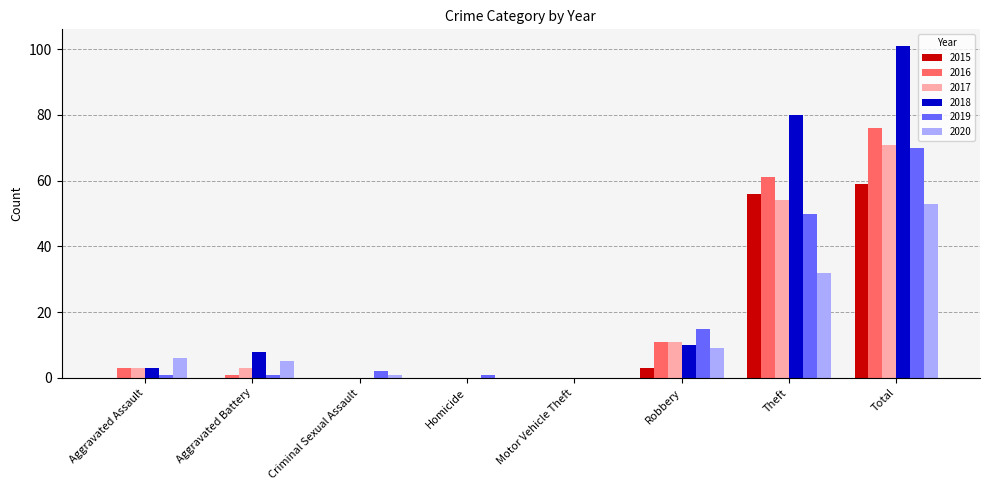

Between Motor Vehicle Theft and Theft, which series saw the biggest shift?

2018